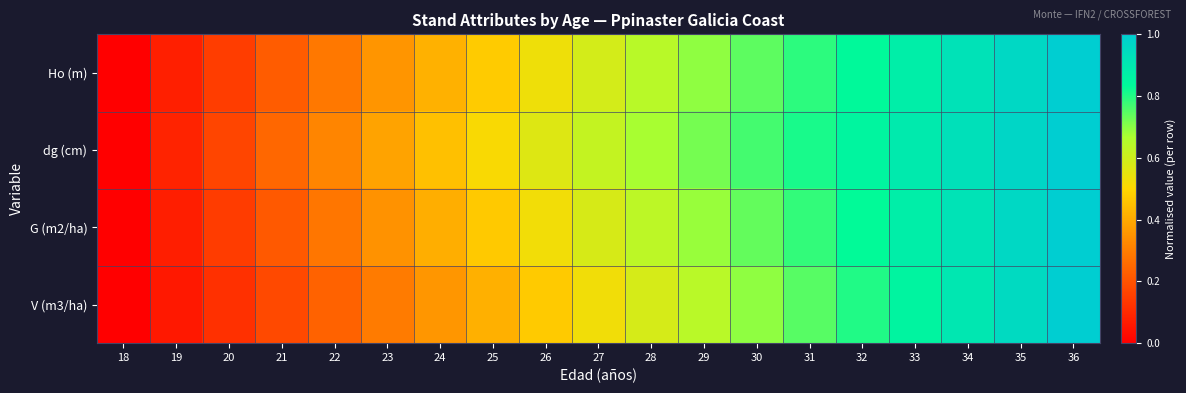

Reading right to left, list all the values displayed in this chart.

Ho (m): 36=1.0	35=1.0	34=0.9	33=0.9	32=0.8	31=0.8	30=0.7	29=0.7	28=0.6	27=0.6	26=0.5	25=0.5	24=0.4	23=0.4	22=0.3	21=0.2	20=0.1	19=0.1	18=0.0
dg (cm): 36=1.0	35=1.0	34=0.9	33=0.9	32=0.9	31=0.8	30=0.8	29=0.7	28=0.7	27=0.6	26=0.6	25=0.5	24=0.4	23=0.4	22=0.3	21=0.2	20=0.2	19=0.1	18=0.0
G (m2/ha): 36=1.0	35=1.0	34=0.9	33=0.9	32=0.8	31=0.8	30=0.7	29=0.7	28=0.6	27=0.6	26=0.5	25=0.5	24=0.4	23=0.3	22=0.3	21=0.2	20=0.1	19=0.1	18=0.0
V (m3/ha): 36=1.0	35=1.0	34=0.9	33=0.9	32=0.8	31=0.7	30=0.7	29=0.6	28=0.6	27=0.5	26=0.5	25=0.4	24=0.4	23=0.3	22=0.2	21=0.2	20=0.1	19=0.1	18=0.0